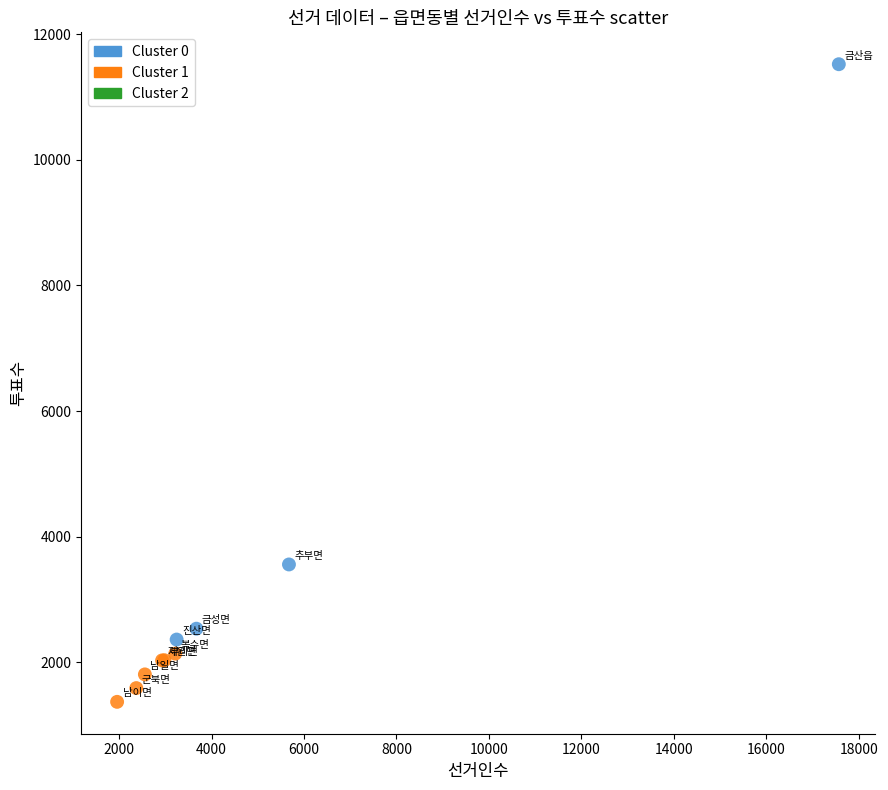

Which series reaches the maximum Y coordinate?

Cluster 0